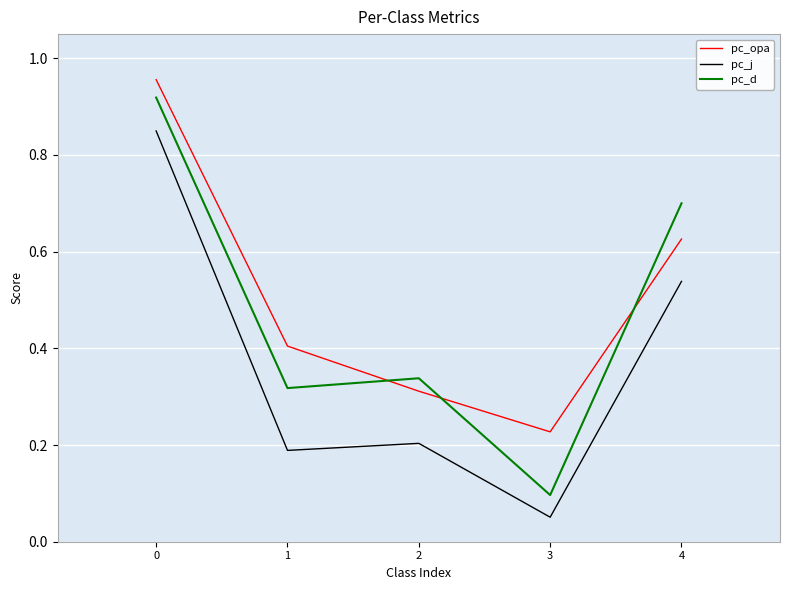

Which category has the lowest value across all series?

3